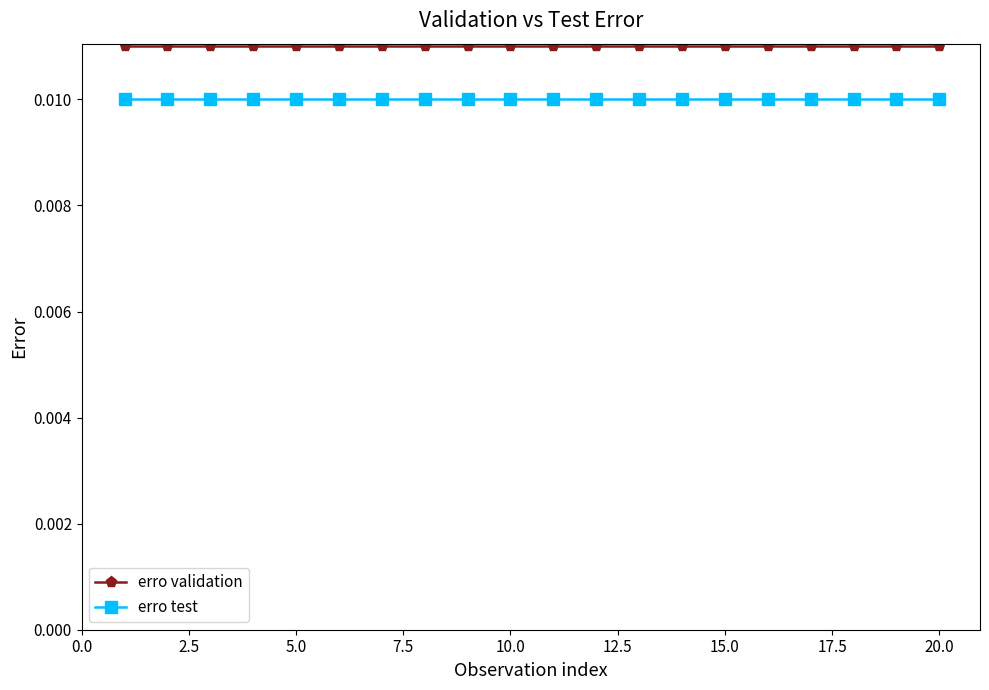

List the series in order of their peak value, lowest first.

erro test, erro validation